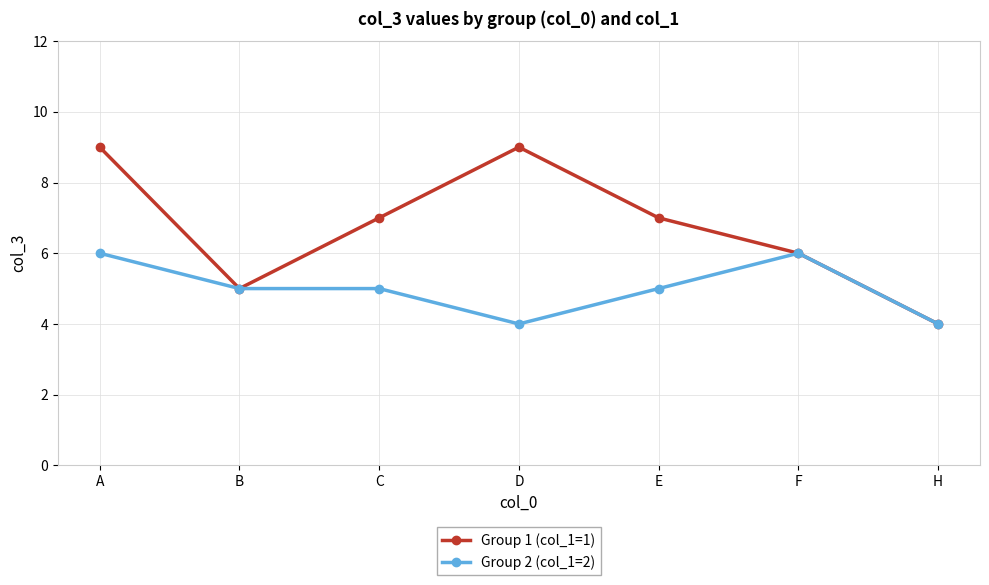

At which category is the sum across all series the highest?

A